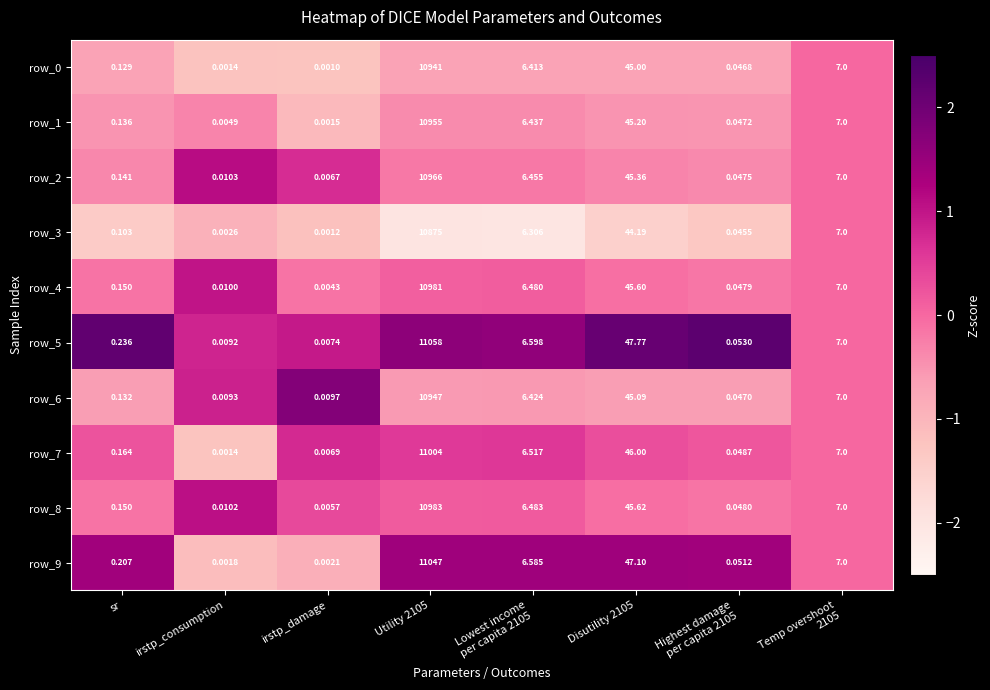

How many data points does each series have?

8